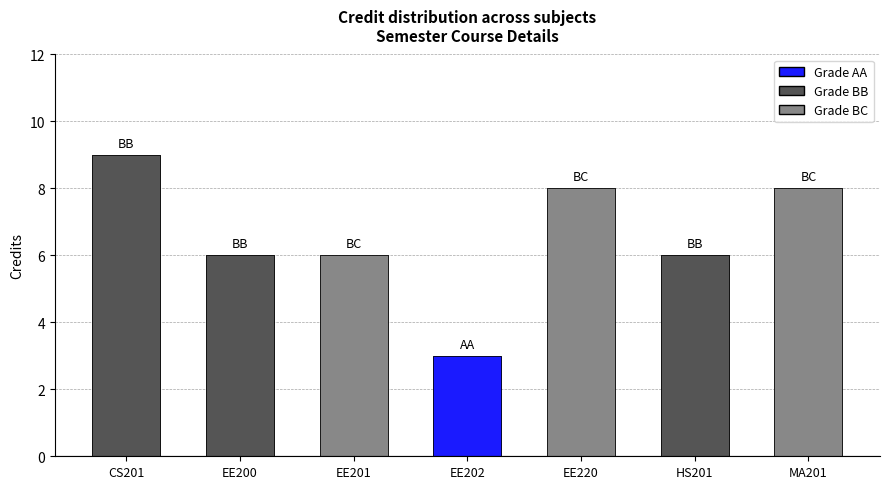

How many data points does each series have?

3